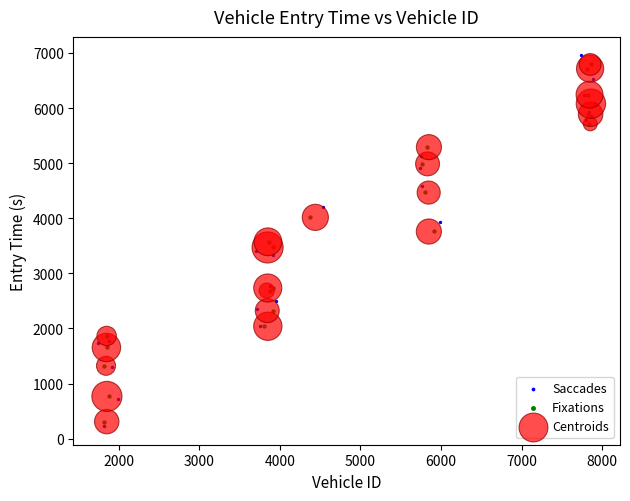

Which series reaches the maximum Y coordinate?

Saccades